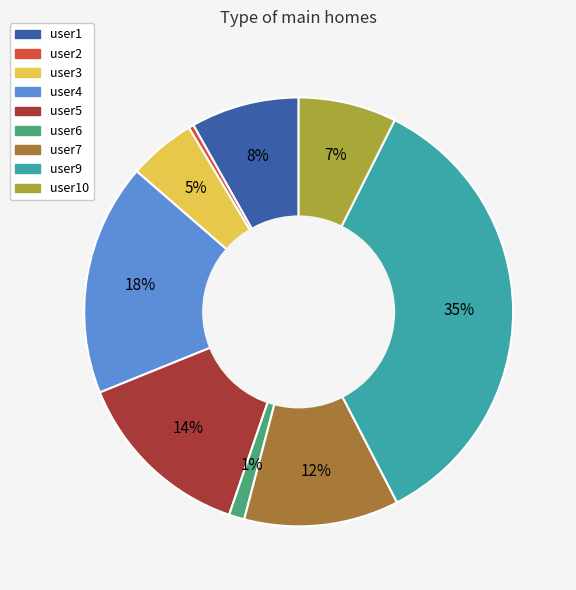

Combined, do user10 and user2 account for over 50%?

No